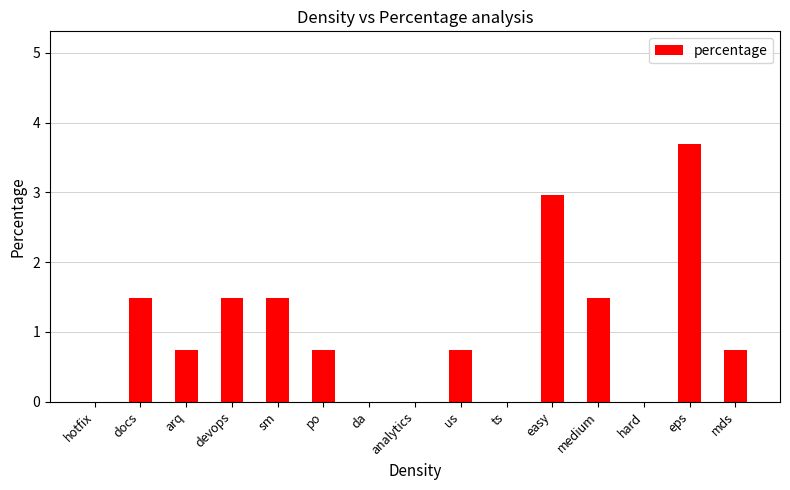

Which category has the highest value across all series?

eps